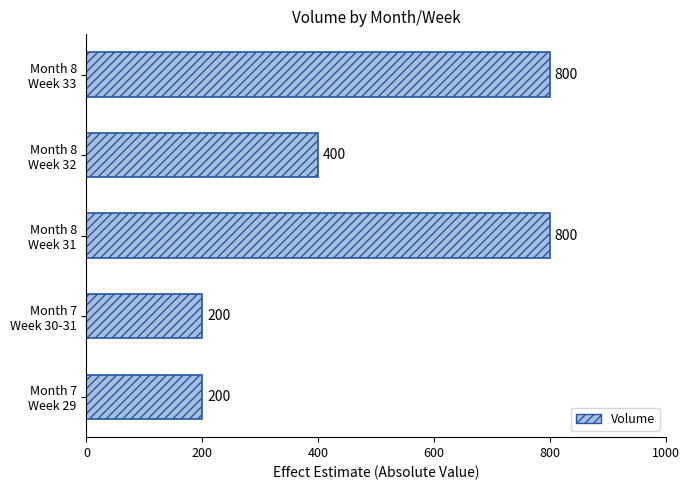

How many values are between 200 and 800?

5